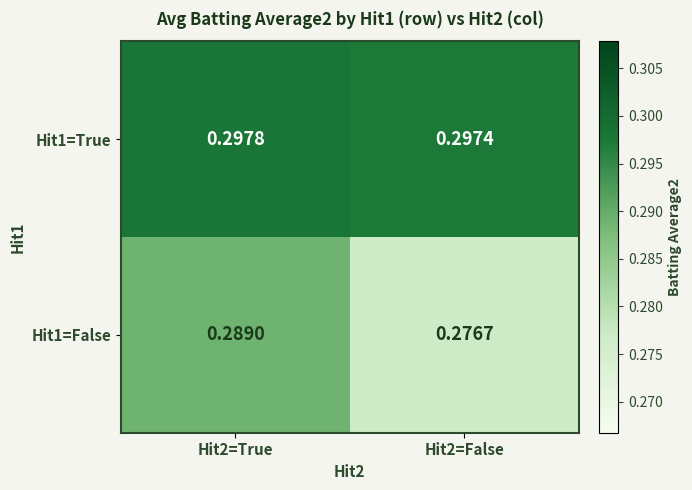

Is the value of Hit1=True at Hit2=False greater than the value of Hit1=False at Hit2=True?

Yes